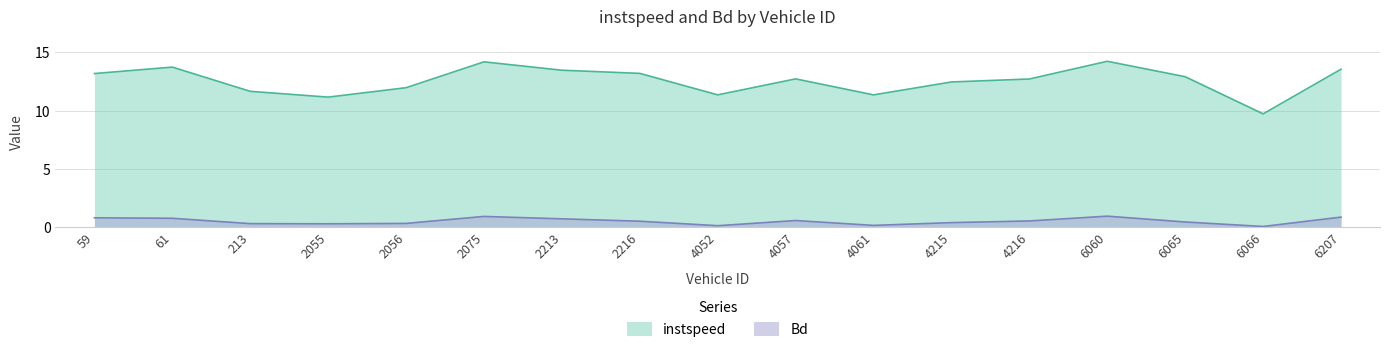

True or false: Bd and instspeed intersect in this chart.

False